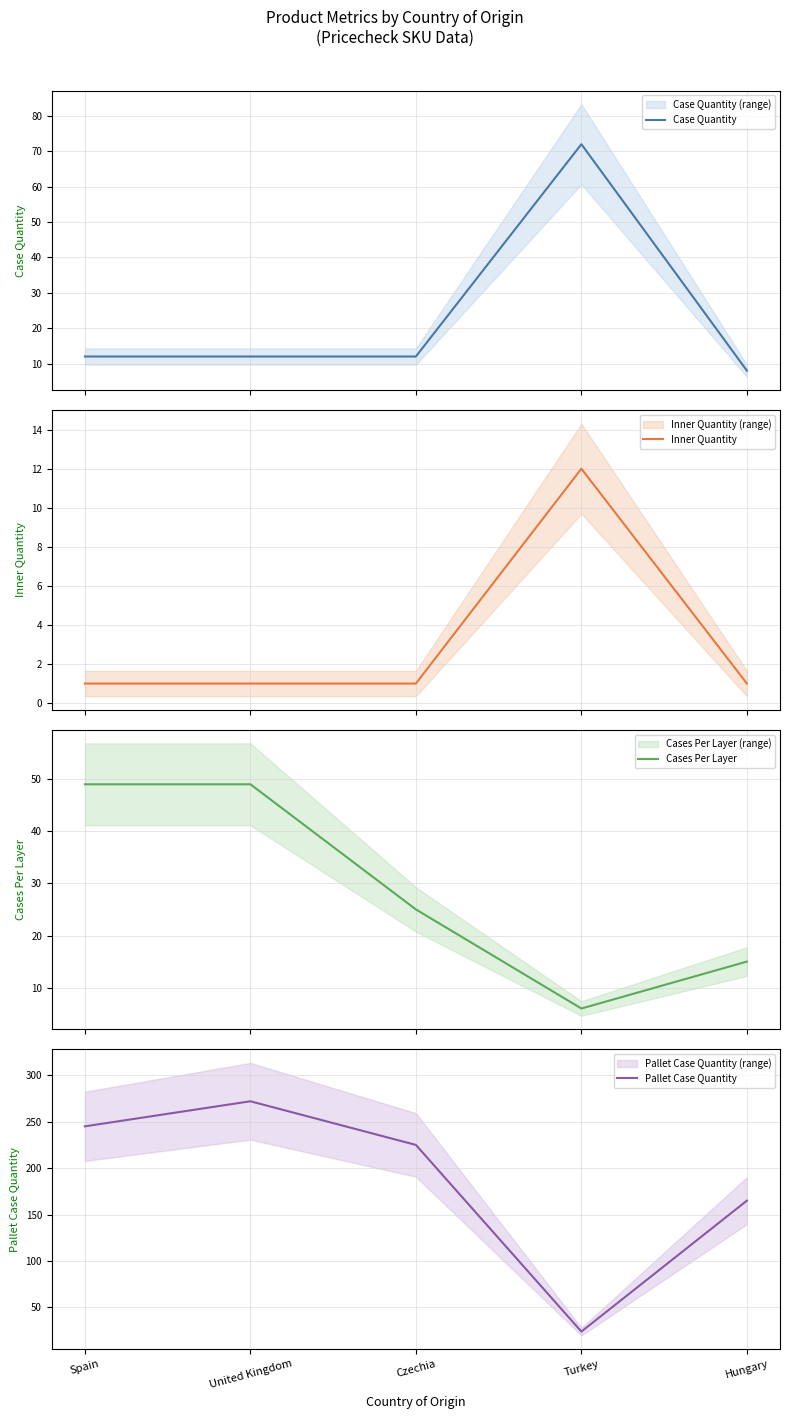

What is the label of the 4th point from the left?

Turkey